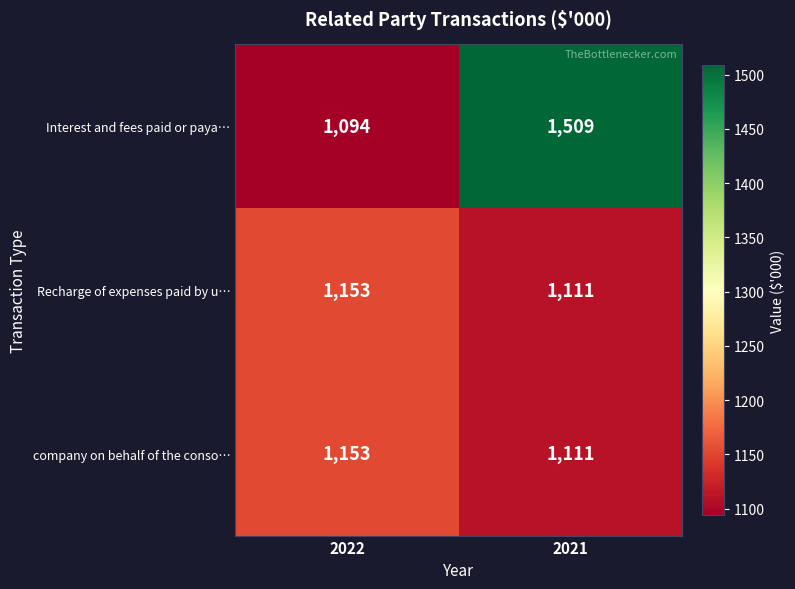

Reading left to right, what are all the values shown in this chart?

Interest and fees paid or paya…: 1094	1509
Recharge of expenses paid by u…: 1153	1111
company on behalf of the conso…: 1153	1111